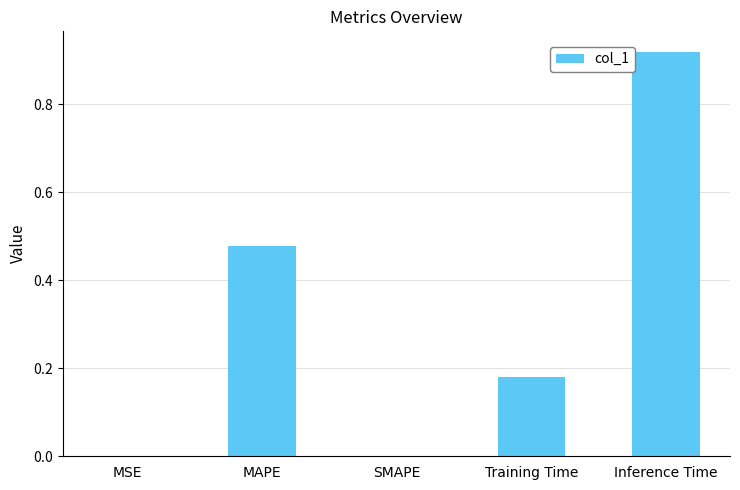

What position from the left is MAPE?

2